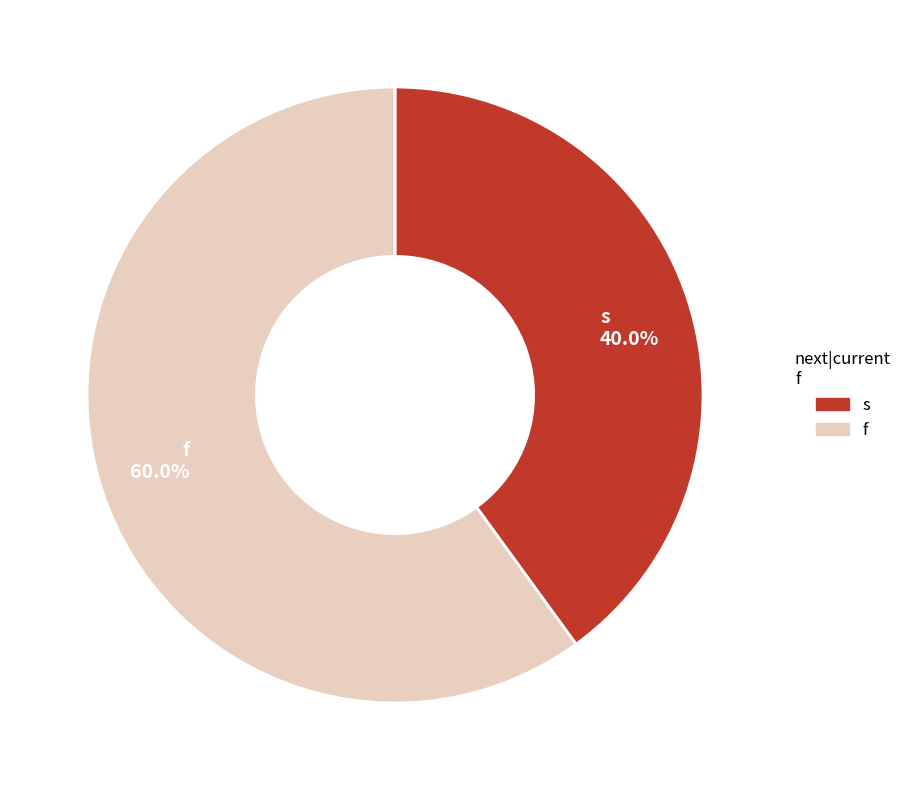

How much of the chart is everything except f?

40.0%